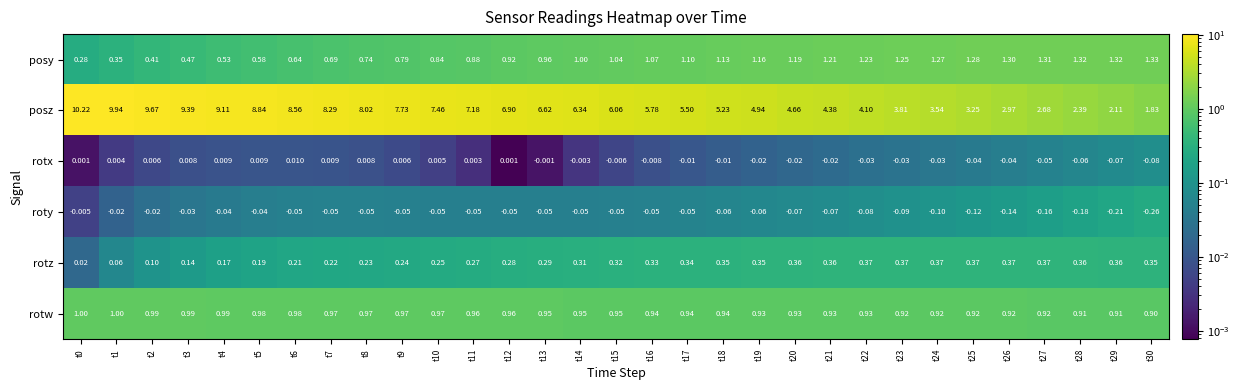

Rank the series at t4 from highest to lowest value.

posz, rotw, posy, rotz, rotx, roty